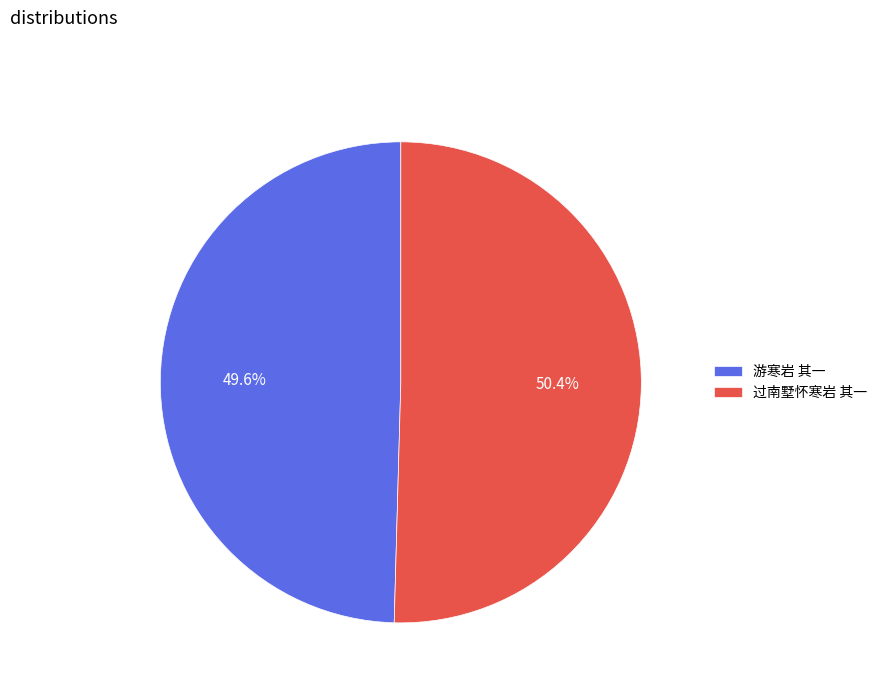

True or false: 游寒岩 其一 accounts for 50% of the total.

True